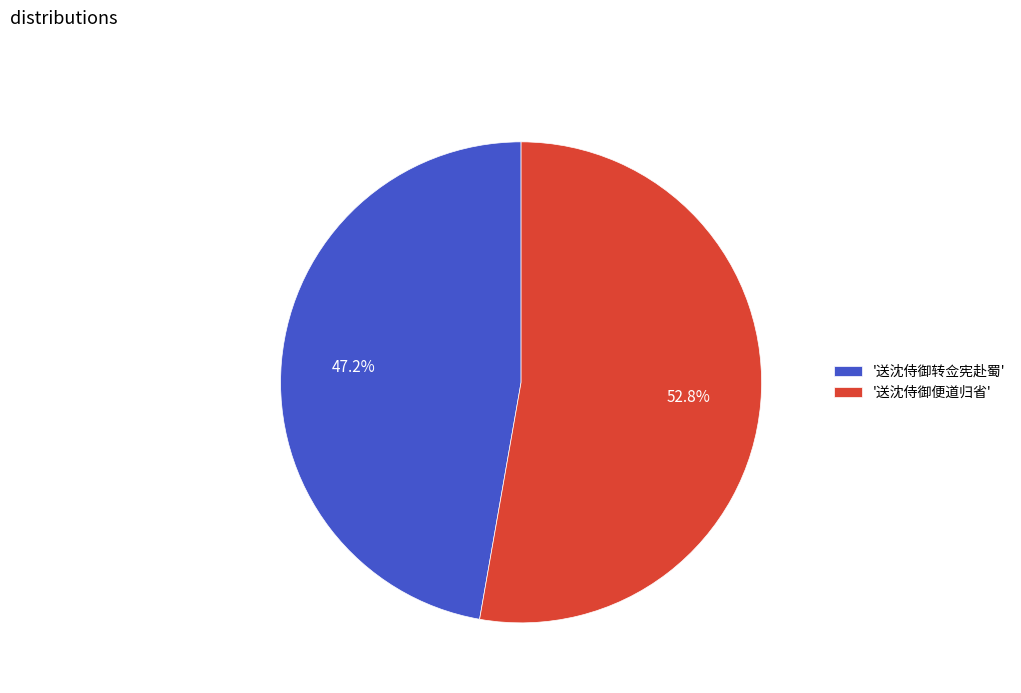

Rank the categories by value from lowest to highest.

'送沈侍御转佥宪赴蜀', '送沈侍御便道归省'